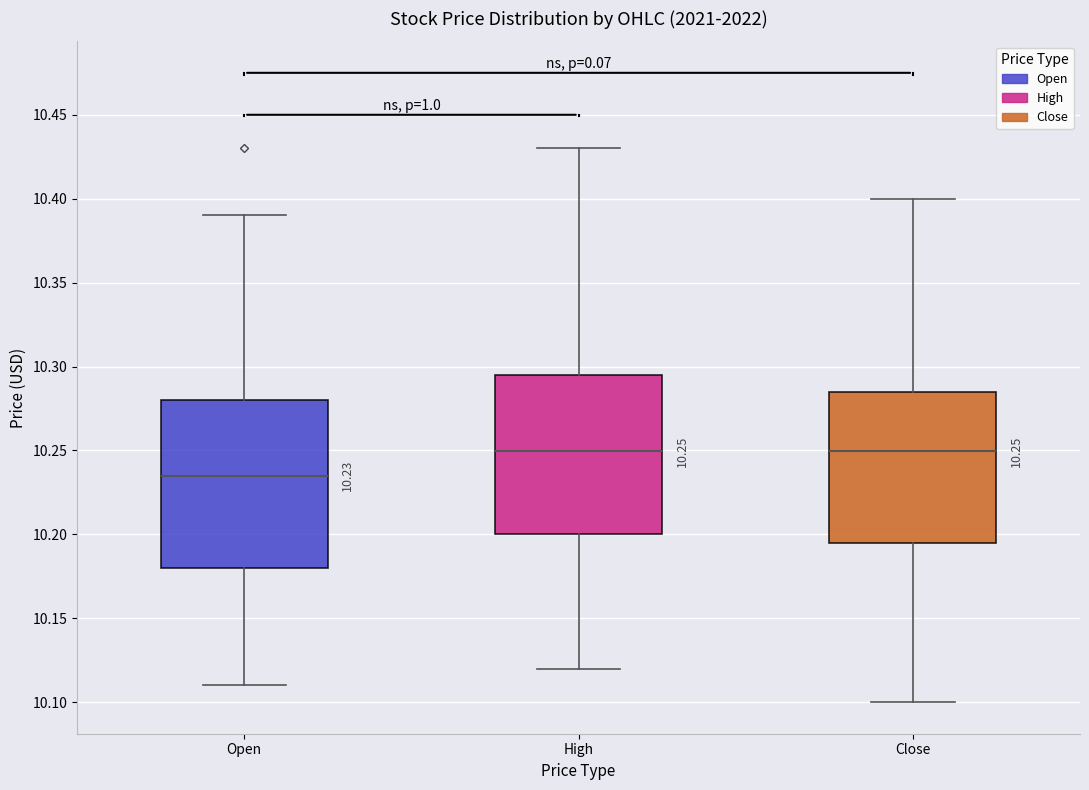

Which box has the lowest median line?

Open